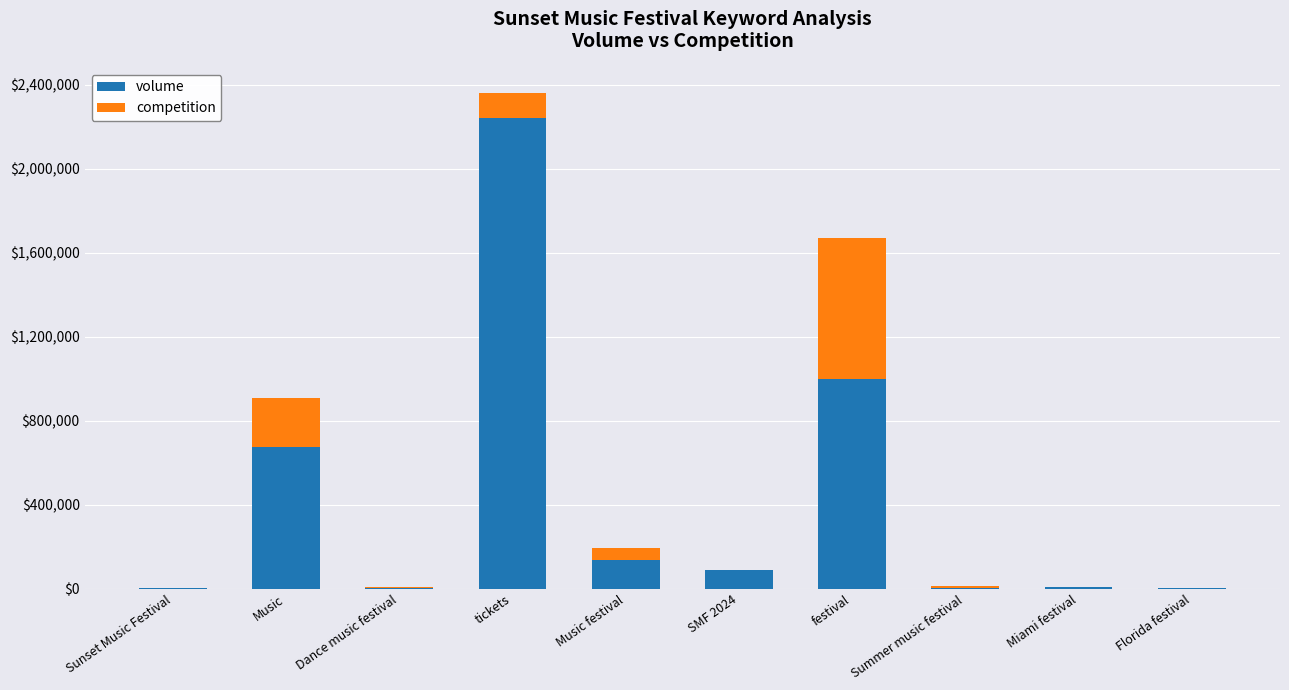

What is the maximum value for volume?

2240000